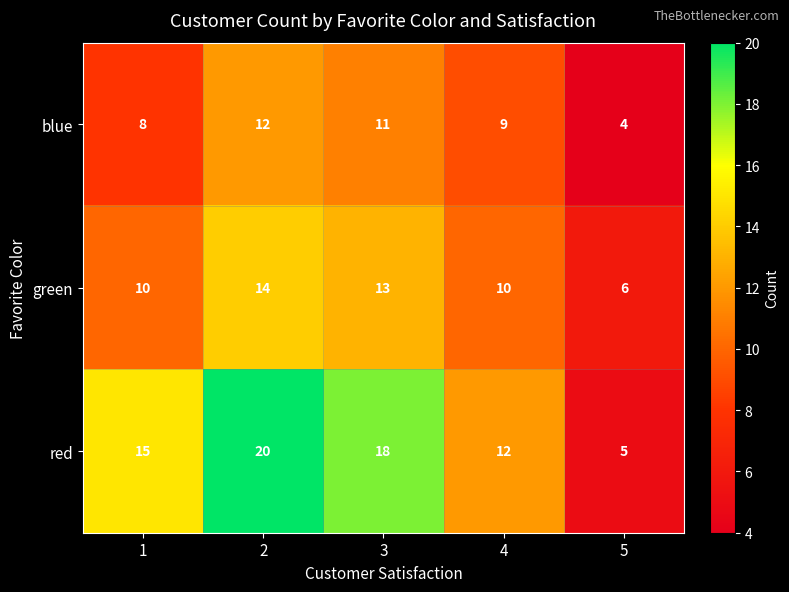

How many categories are shown in the chart?

5